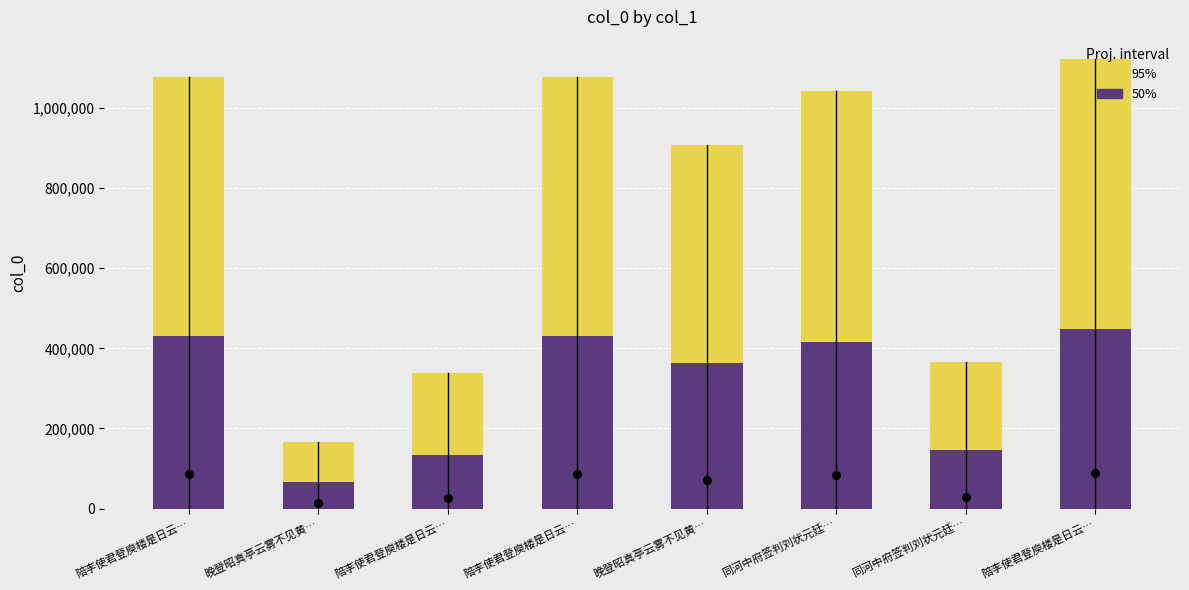

At how many categories does at least one series exceed 165321?

8